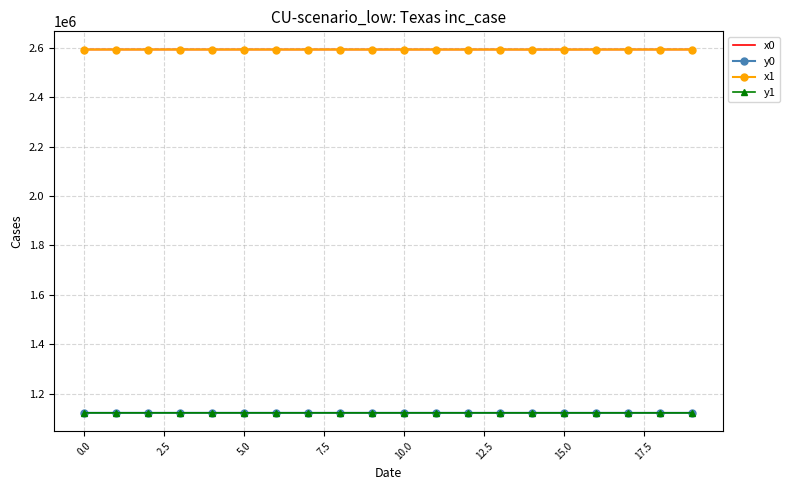

True or false: y0 and x1 cross at least once.

False